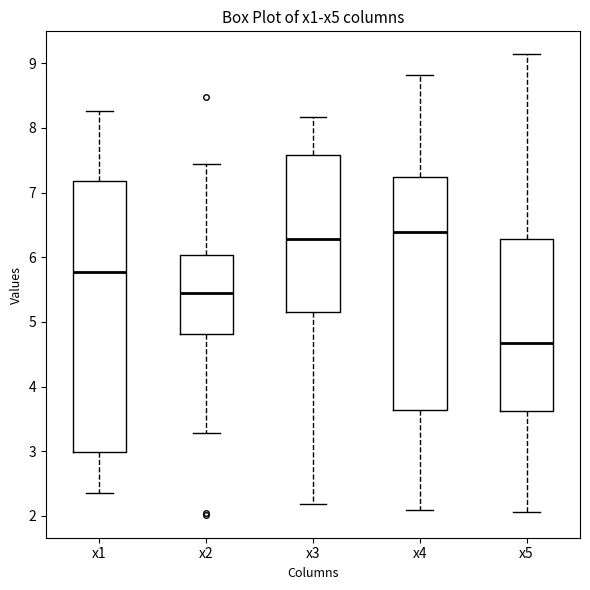

Reading left to right, transcribe this box plot: for each box, give where its median line is, the range the box spans, and where its two whiskers end, as read against the y-axis. The values are not printed on the chart, so give them approximately, as read against the axis.

x1: median 5.8, box 3.0 to 7.2, whiskers 2.4 to 8.3
x2: median 5.4, box 4.8 to 6.0, whiskers 3.3 to 7.4
x3: median 6.3, box 5.1 to 7.6, whiskers 2.2 to 8.2
x4: median 6.4, box 3.6 to 7.2, whiskers 2.1 to 8.8
x5: median 4.7, box 3.6 to 6.3, whiskers 2.1 to 9.1